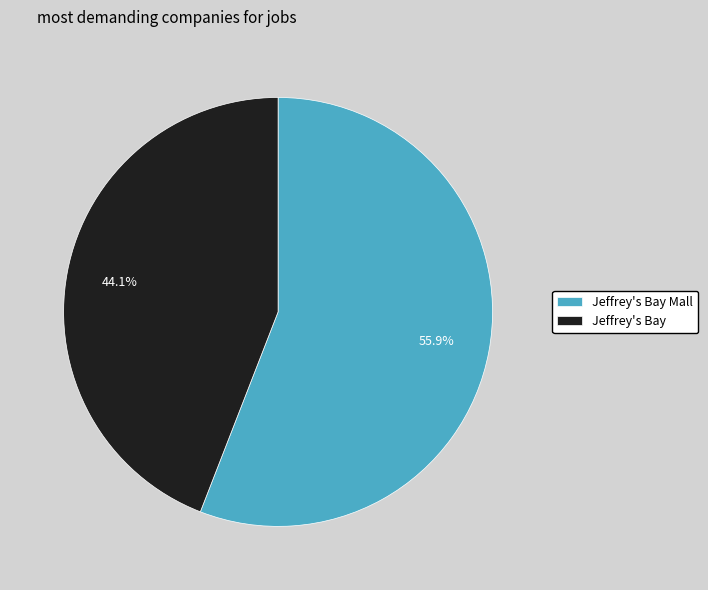

Rank the categories by value from highest to lowest.

Jeffrey's Bay Mall, Jeffrey's Bay